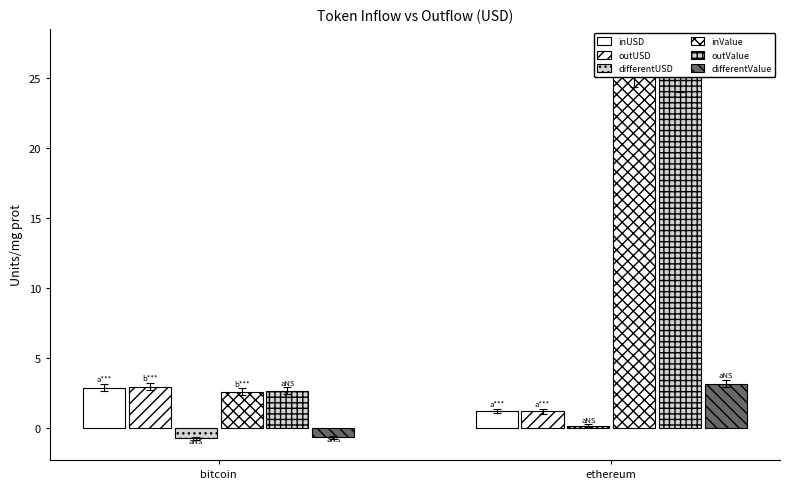

How many bars are there in total?

12